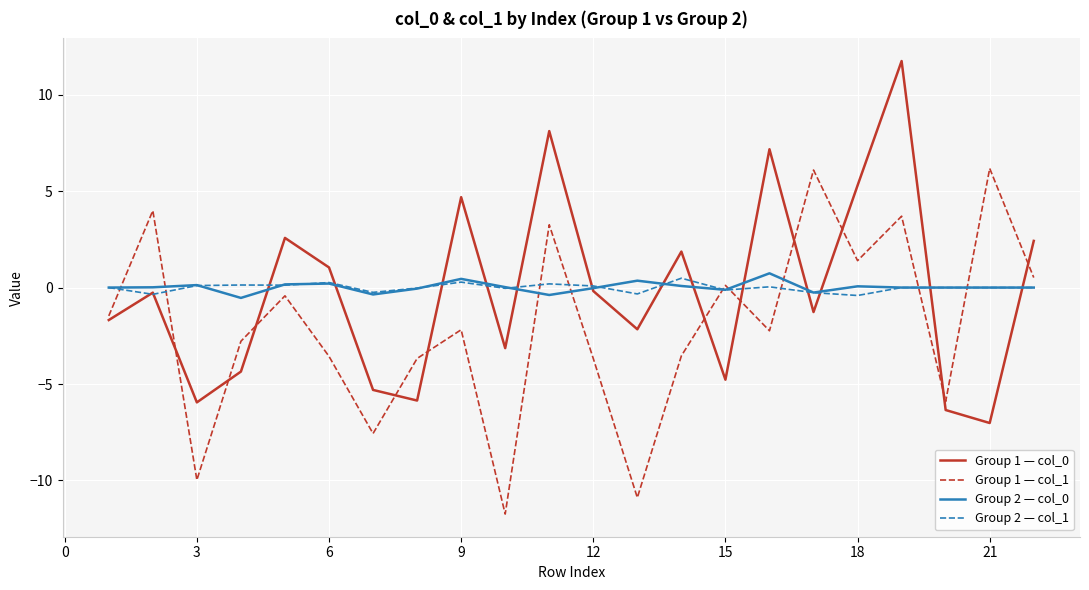

What is the highest value of the Group 1 — col_1 series?

6.2